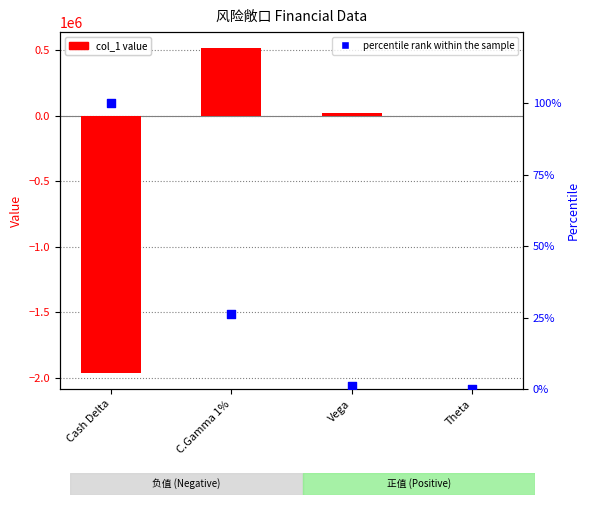

Which series has the widest spread of Y values?

col_1